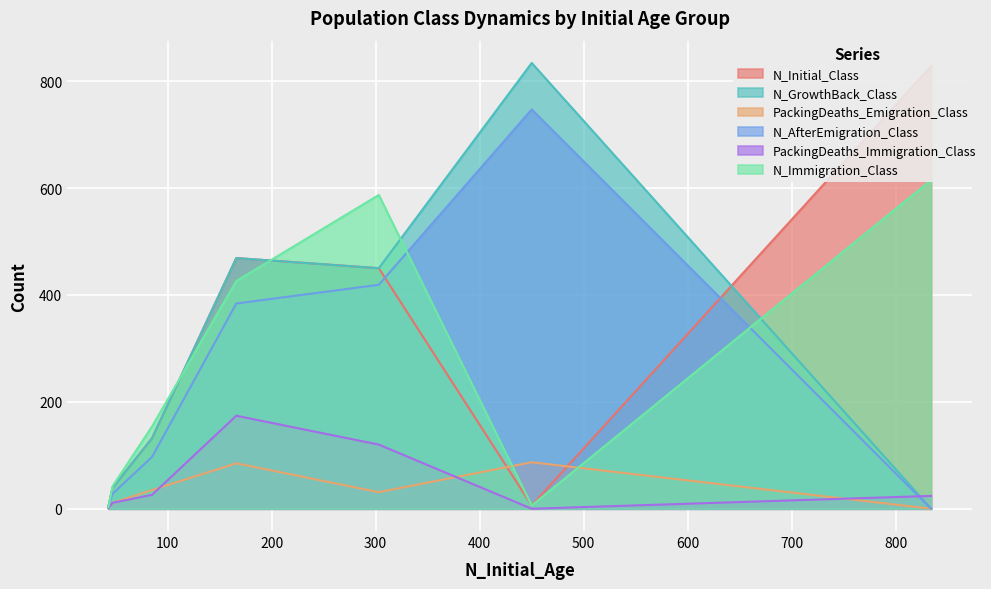

True or false: N_GrowthBack_Class and PackingDeaths_Immigration_Class cross at least once.

True